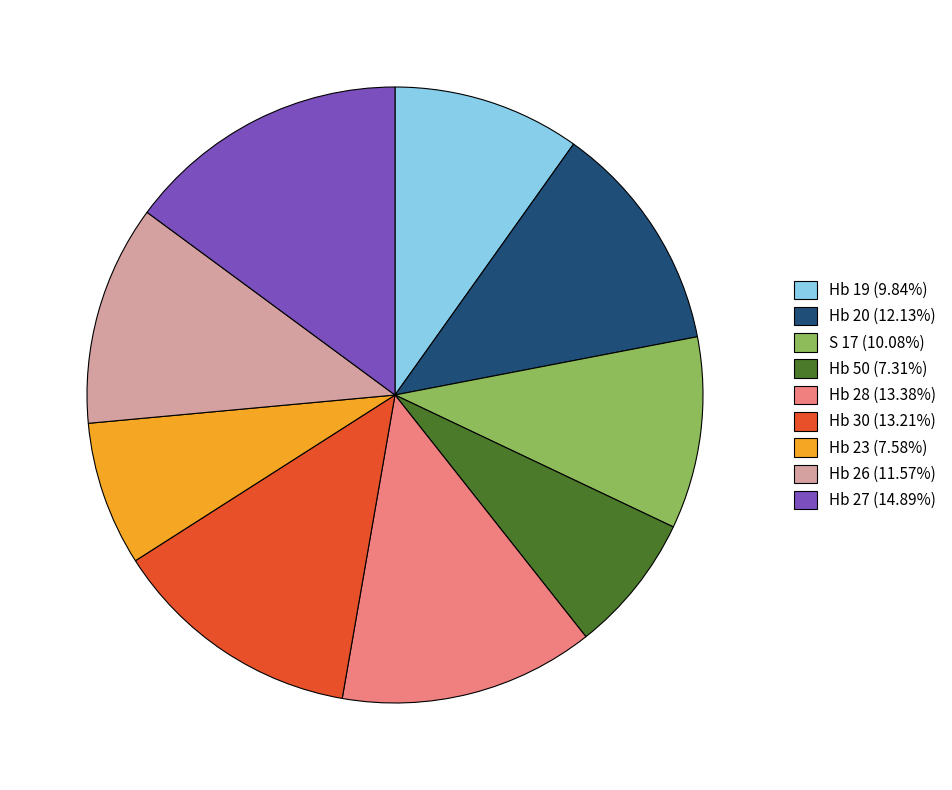

Between S 17 and Hb 27, which is larger?

Hb 27